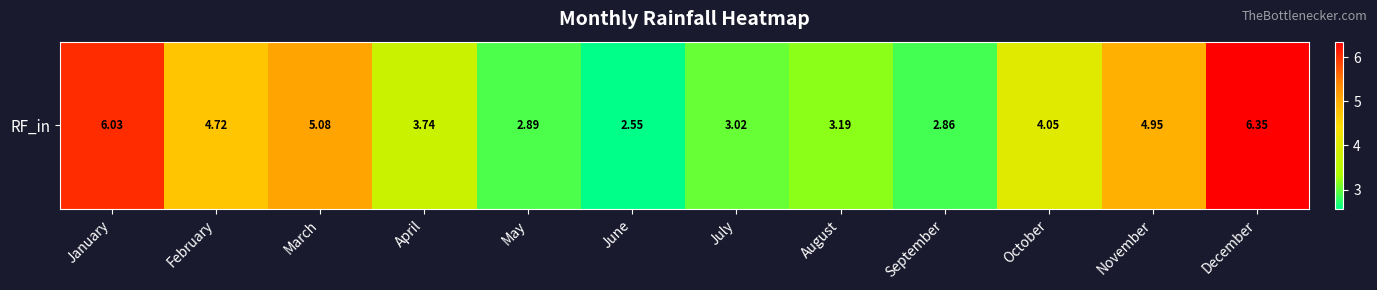

List the labels in order of value, largest first.

December, January, March, November, February, October, April, August, July, May, September, June